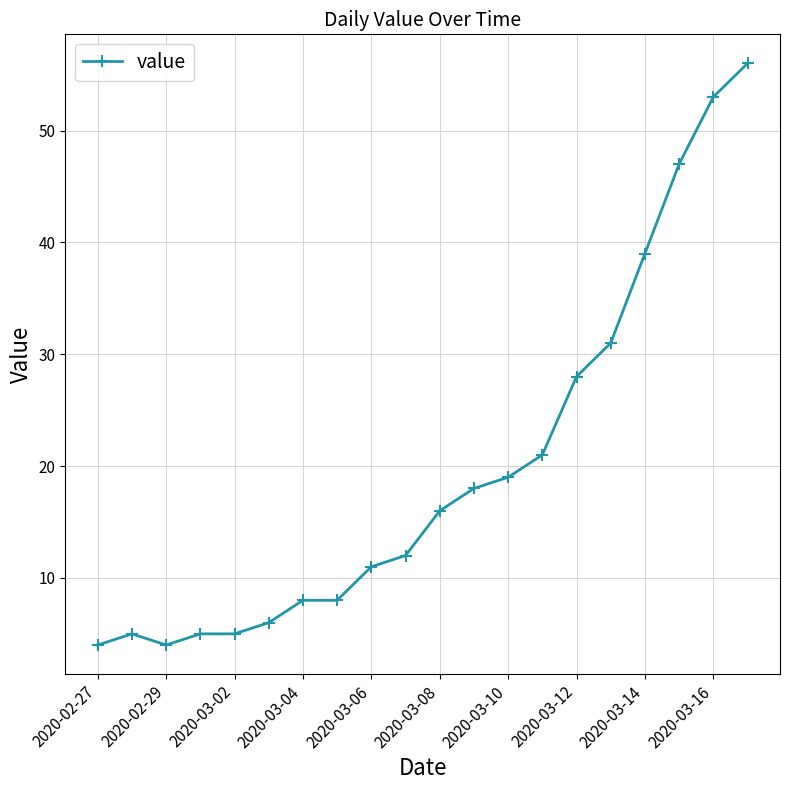

What is the average value?

20